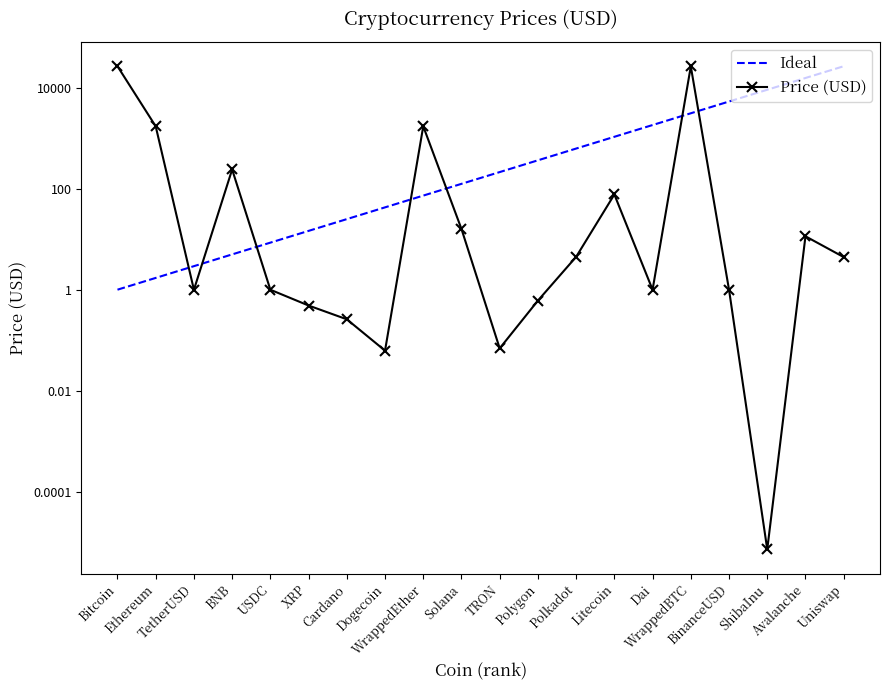

True or false: Price (USD) and Ideal intersect in this chart.

True